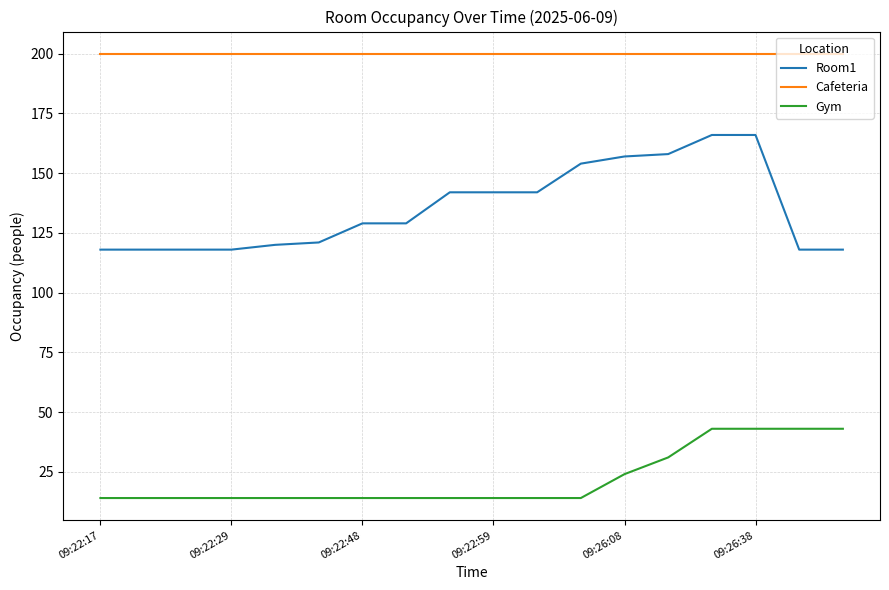

Which series has the widest spread of values?

Room1